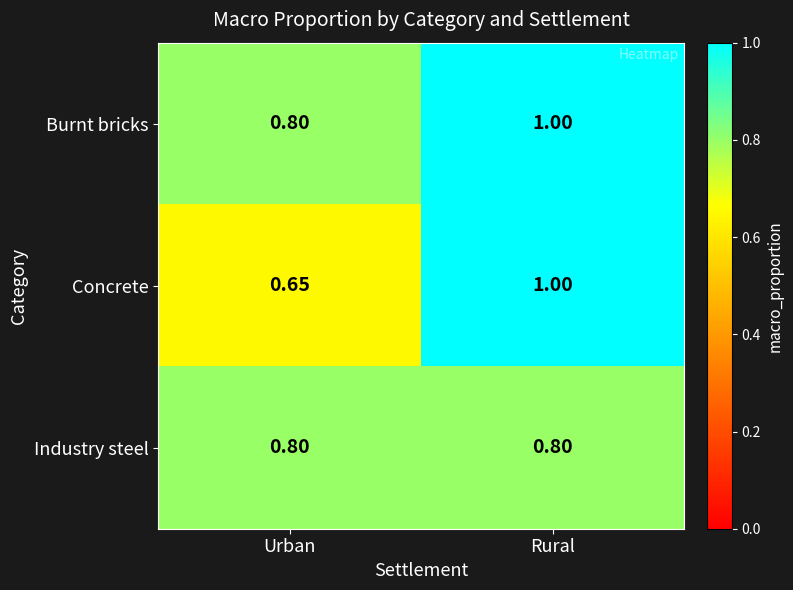

At which category is the sum across all series the highest?

Rural